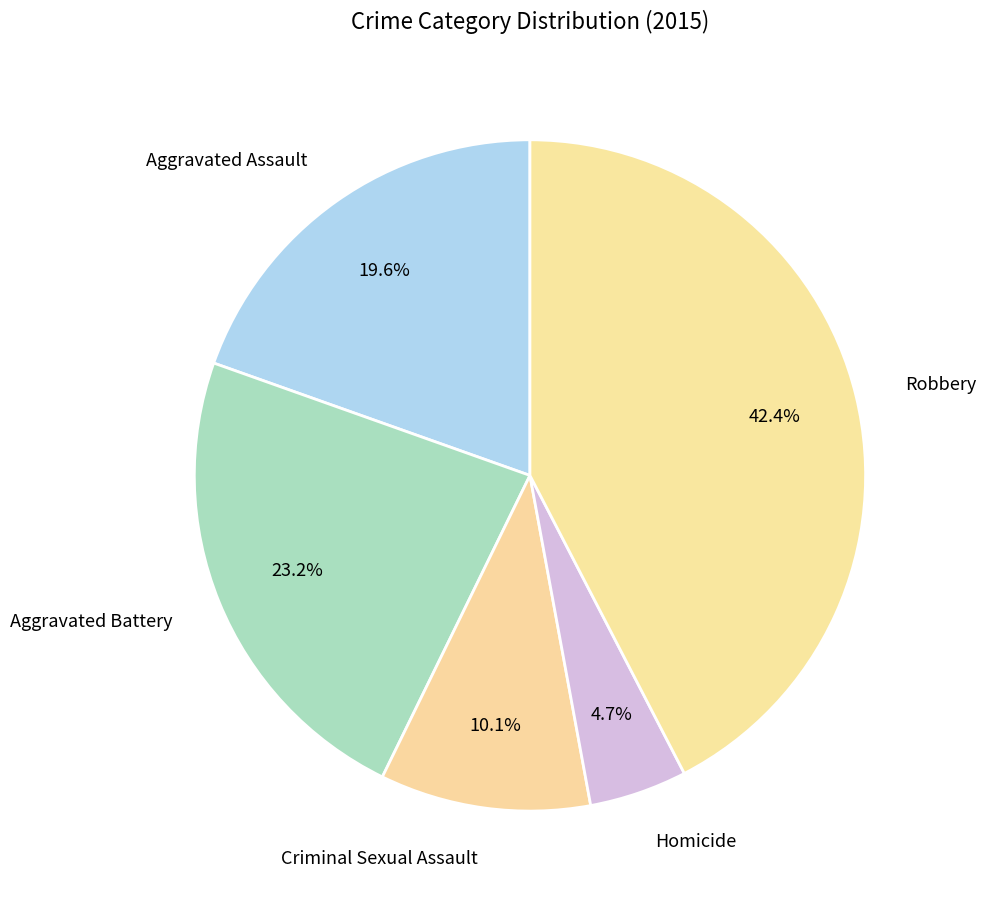

True or false: Robbery accounts for 42% of the total.

True